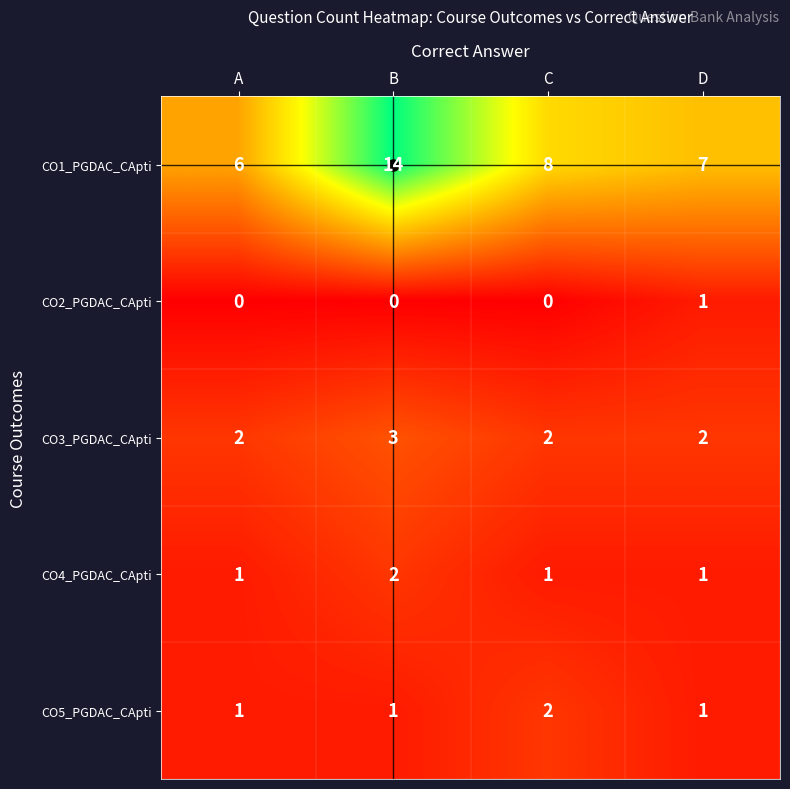

List the labels in order of CO1_PGDAC_CApti value, smallest first.

A, D, C, B